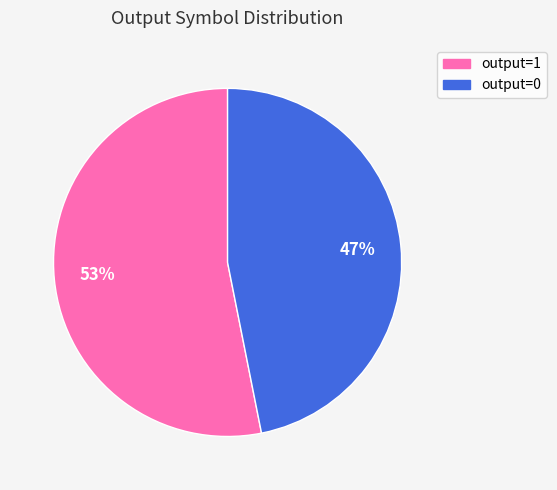

How many slices are in this pie chart?

2